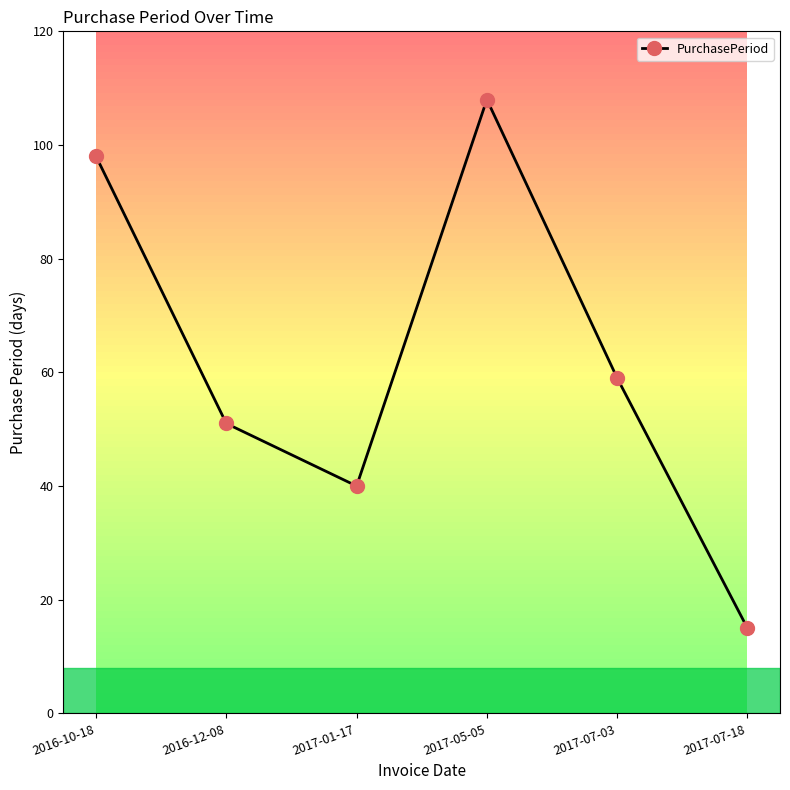

Between 2017-05-05 and 2016-10-18, which is larger?

2017-05-05